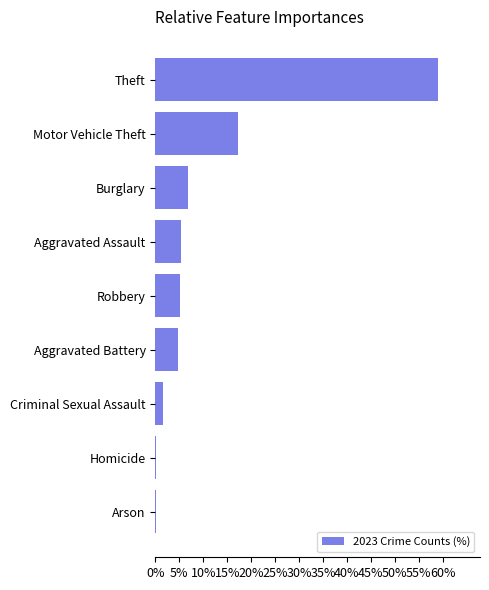

The value at Burglary is 4.3. True or false?

False